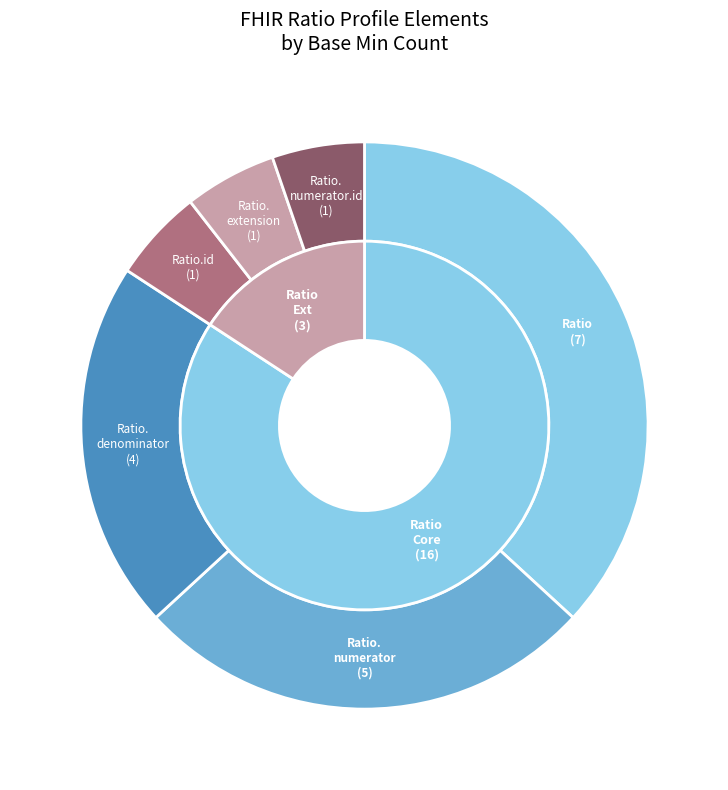

Between Ratio.id and Ratio.numerator.id, which is larger?

Ratio.id